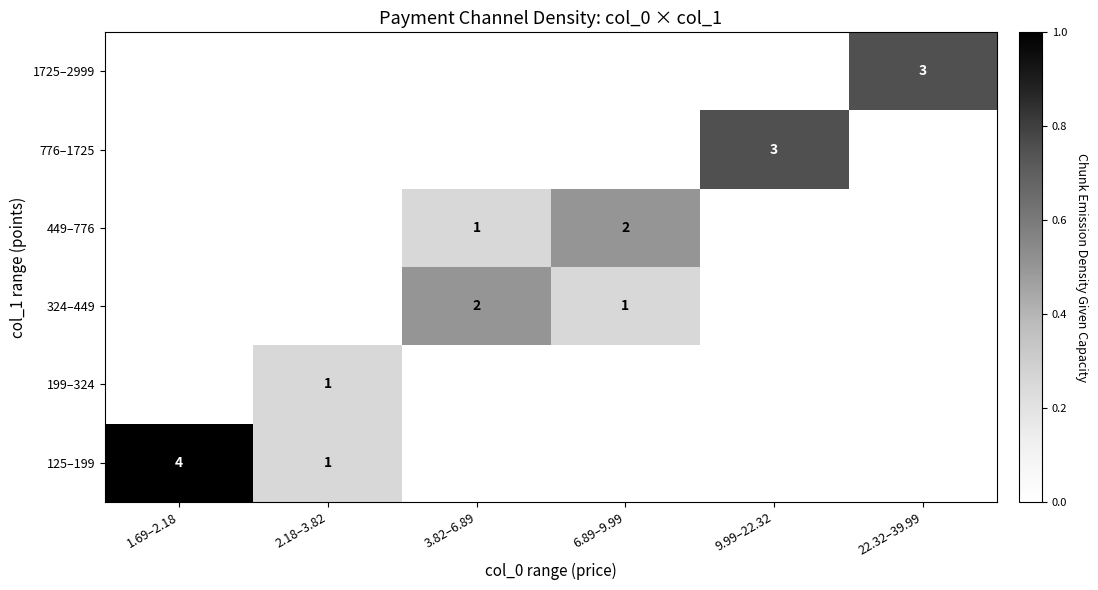

Which category has the lowest value across all series?

3.82–6.89